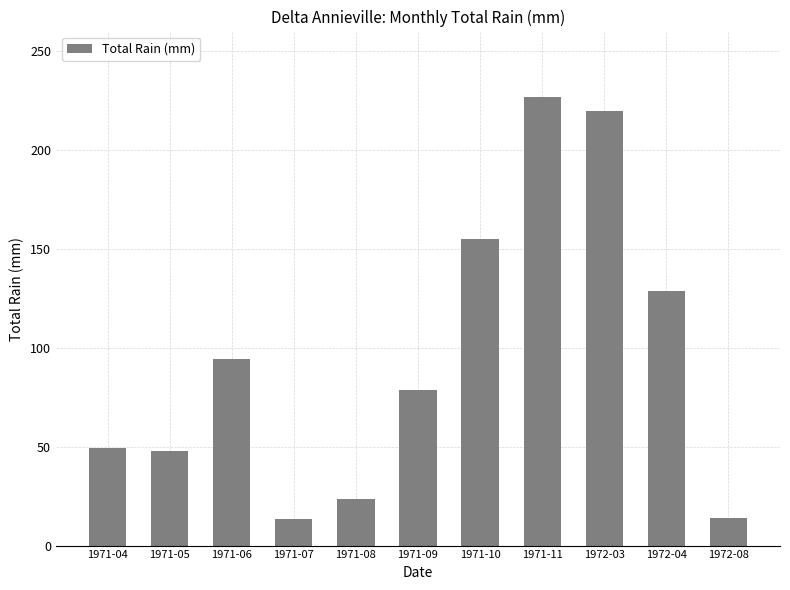

What is the label of the 1st bar from the right?

1972-08